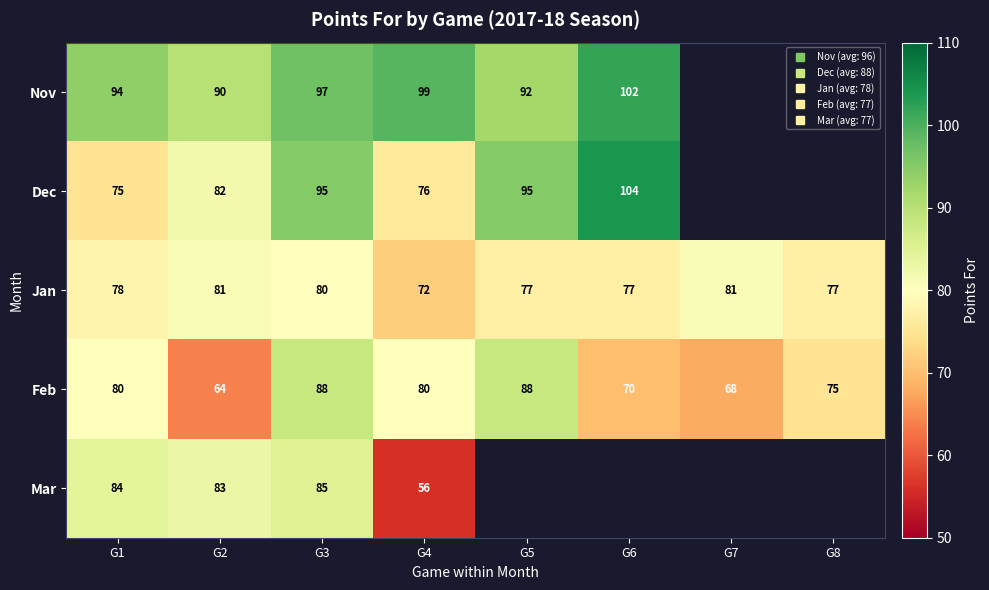

What is the sum of the Jan values at G1 and G6?

155.0